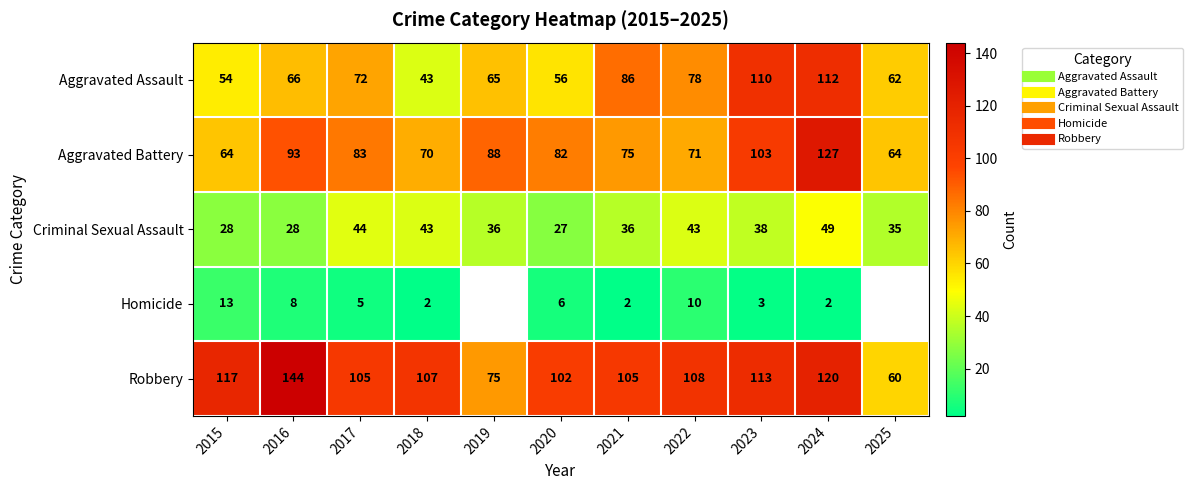

What is the minimum value shown in the chart?

2.0